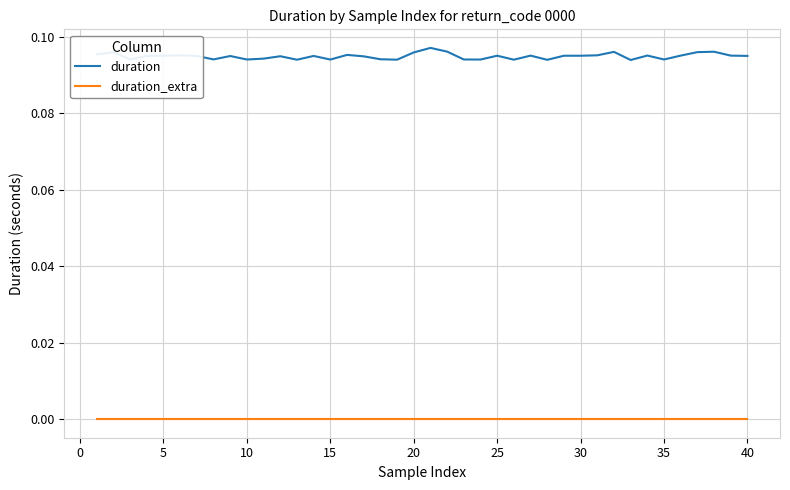

Rank the series by their average value, from highest to lowest.

duration, duration_extra